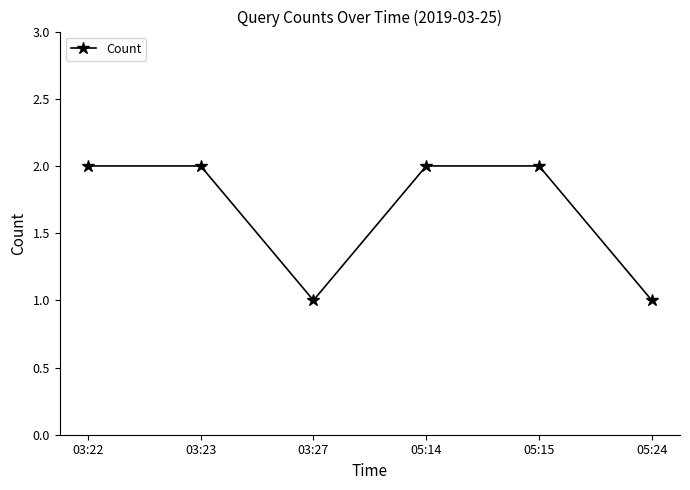

The chart shows a value of 1 at 05:14. True or false?

False